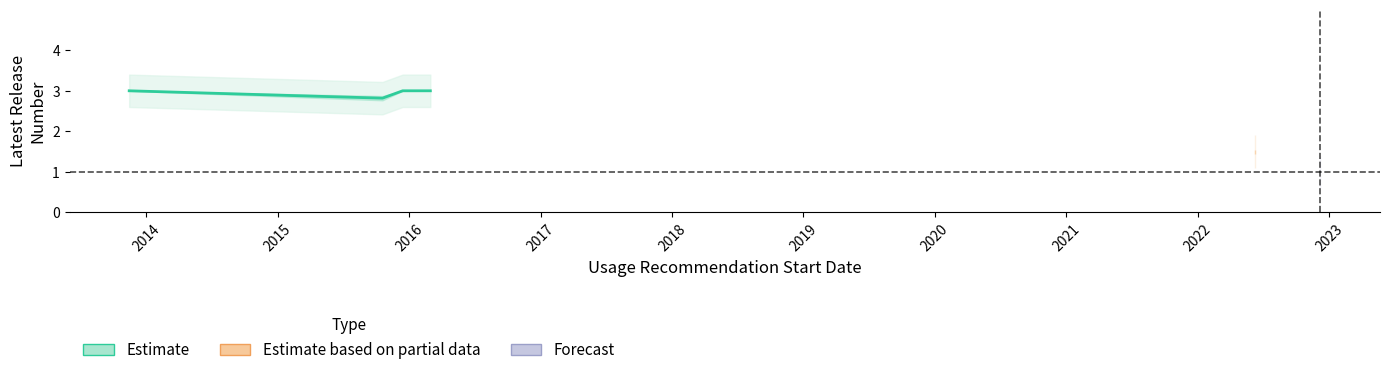

Reading left to right, list all the values displayed in this chart.

3.0	2.8	3.0	3.0